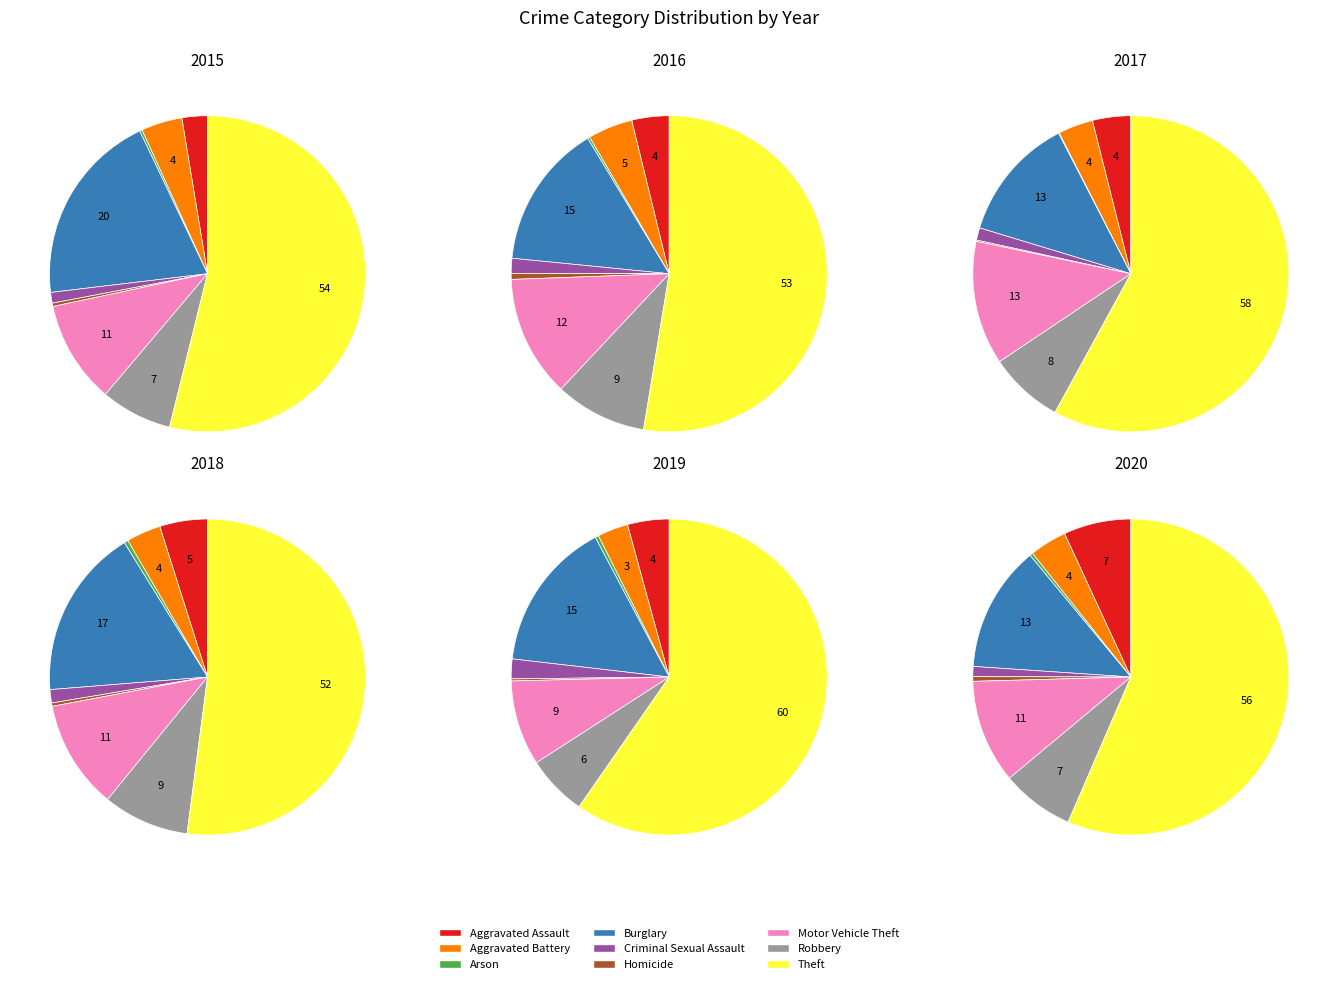

True or false: Robbery accounts for 1% of the total.

False